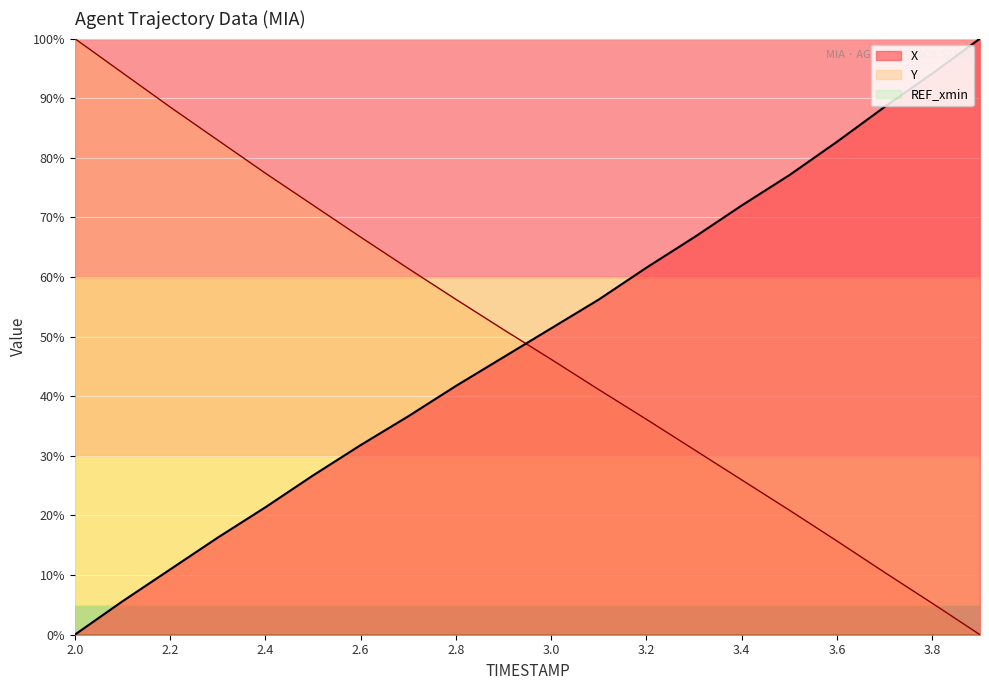

What position from the left is 2.6?

7